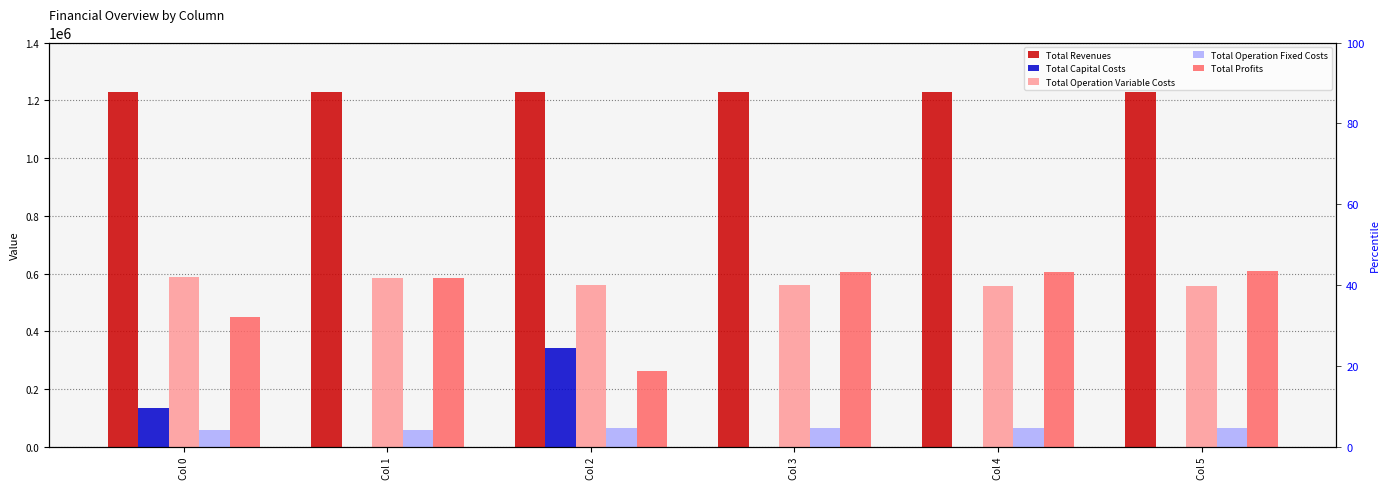

Rank the series at Col 0 from highest to lowest value.

Total Revenues, Total Operation Variable Costs, Total Profits, Total Capital Costs, Total Operation Fixed Costs